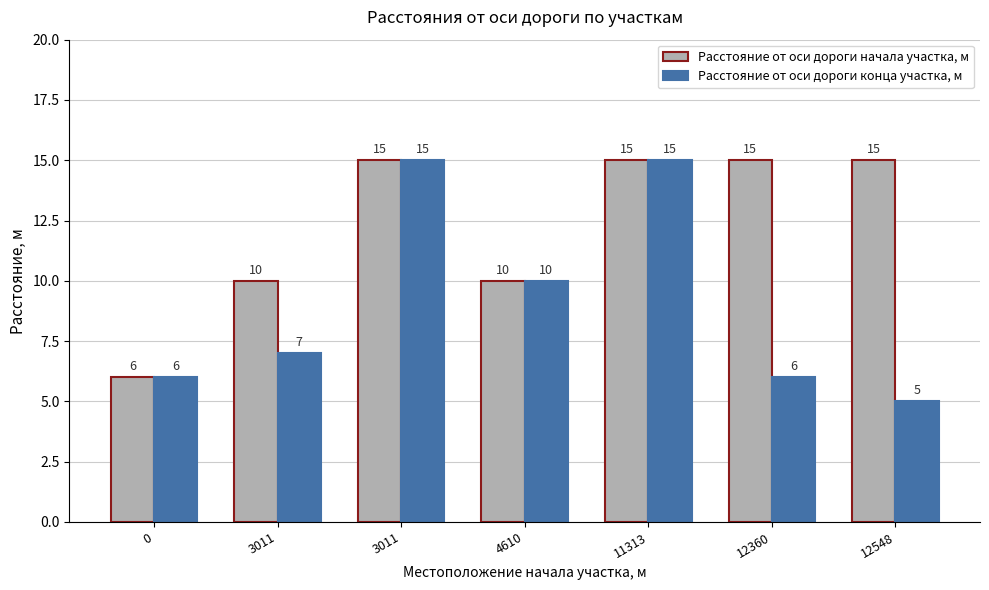

Reading left to right, list all the values displayed in this chart.

Расстояние от оси дороги начала участка, м: 0=6	3011=10	3011=15	4610=10	11313=15	12360=15	12548=15
Расстояние от оси дороги конца участка, м: 0=6	3011=7	3011=15	4610=10	11313=15	12360=6	12548=5